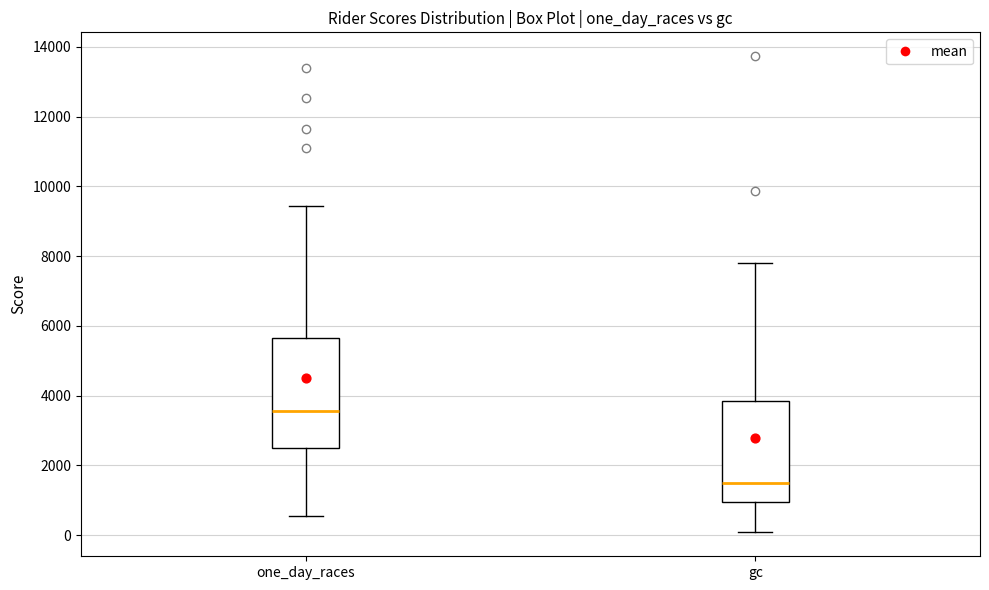

Reading left to right, read every box against the y-axis: the position of its median line, the range the box covers, and the ends of its whiskers. The values are not printed on the chart, so give them approximately, as read against the axis.

one_day_races: median 3600, box 2600 to 5600, whiskers 600 to 9400
gc: median 1600, box 1000 to 3800, whiskers 0 to 7800